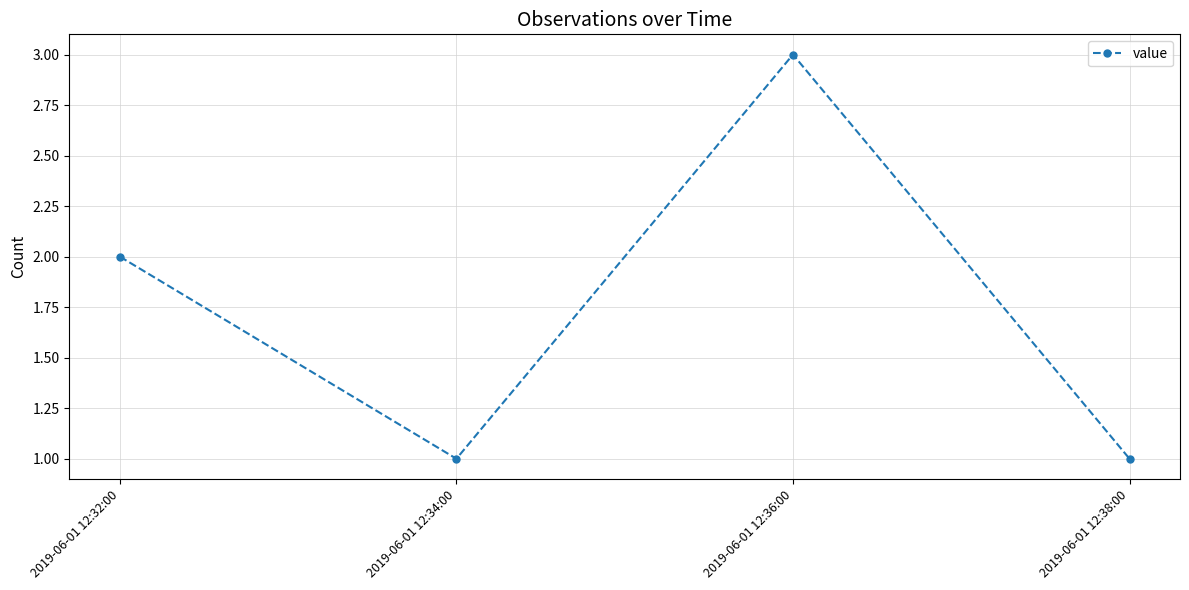

What is the change in value from 2019-06-01 12:32:00 to 2019-06-01 12:36:00?

+1